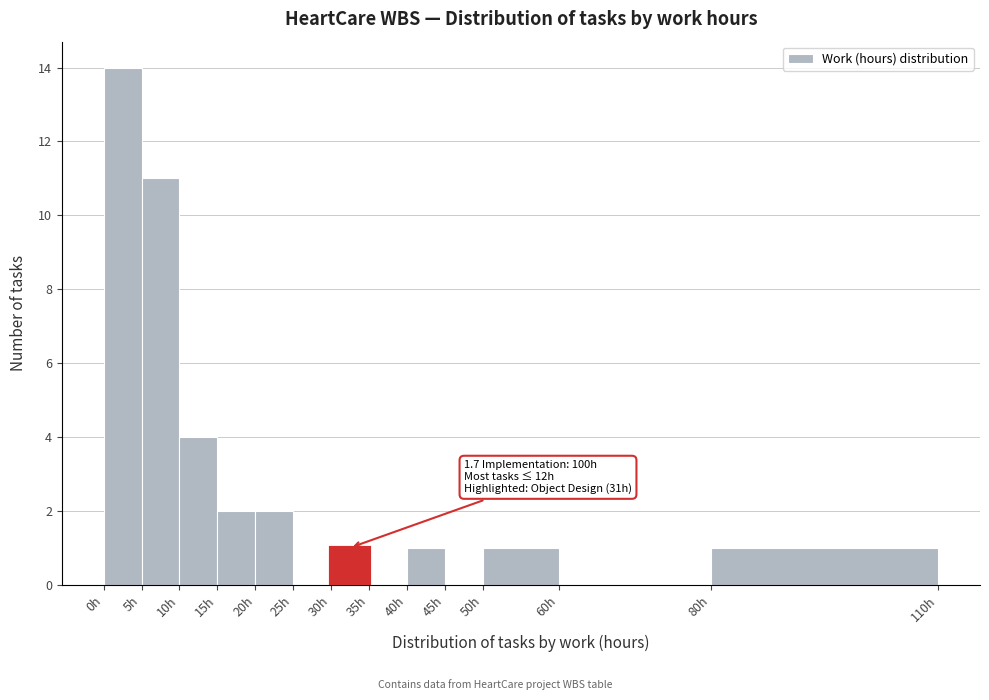

Over which range of the x-axis is the bar tallest?

0 to 5